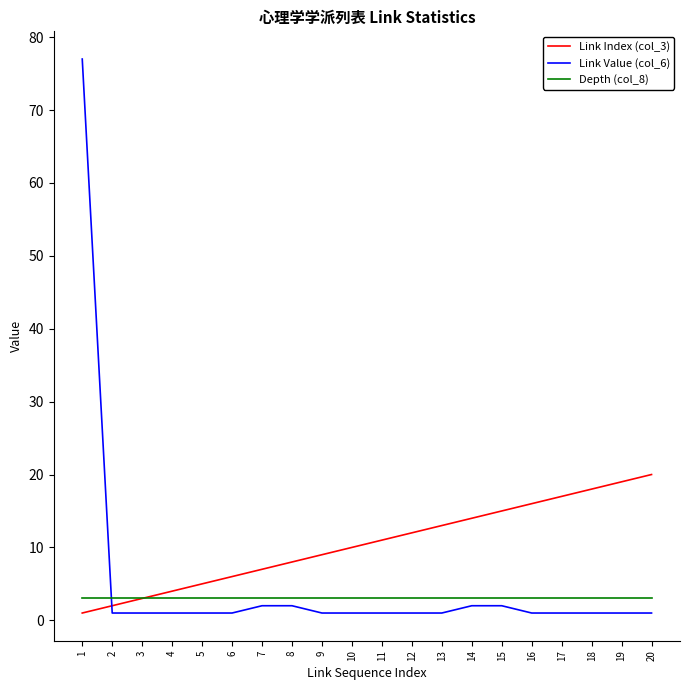

Rank the series by their maximum value, from highest to lowest.

Link Value (col_6), Link Index (col_3), Depth (col_8)